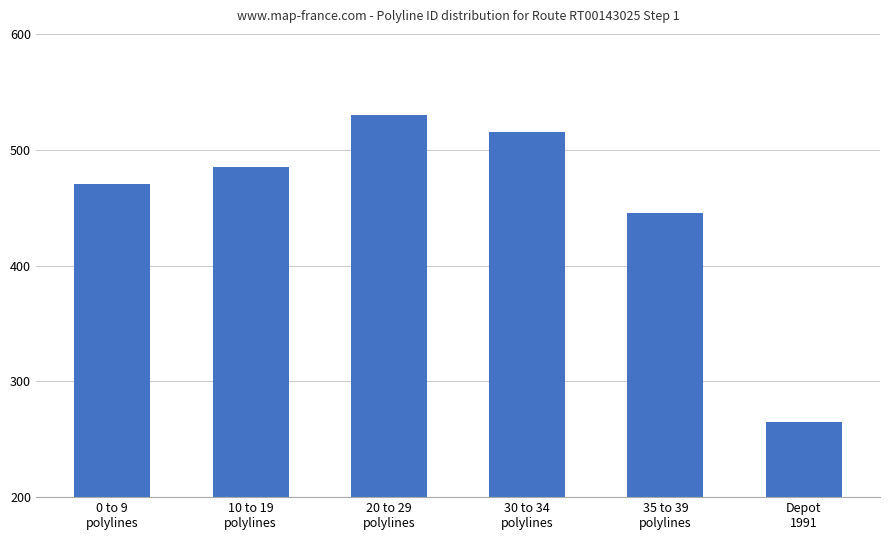

How many values are below 485?

3